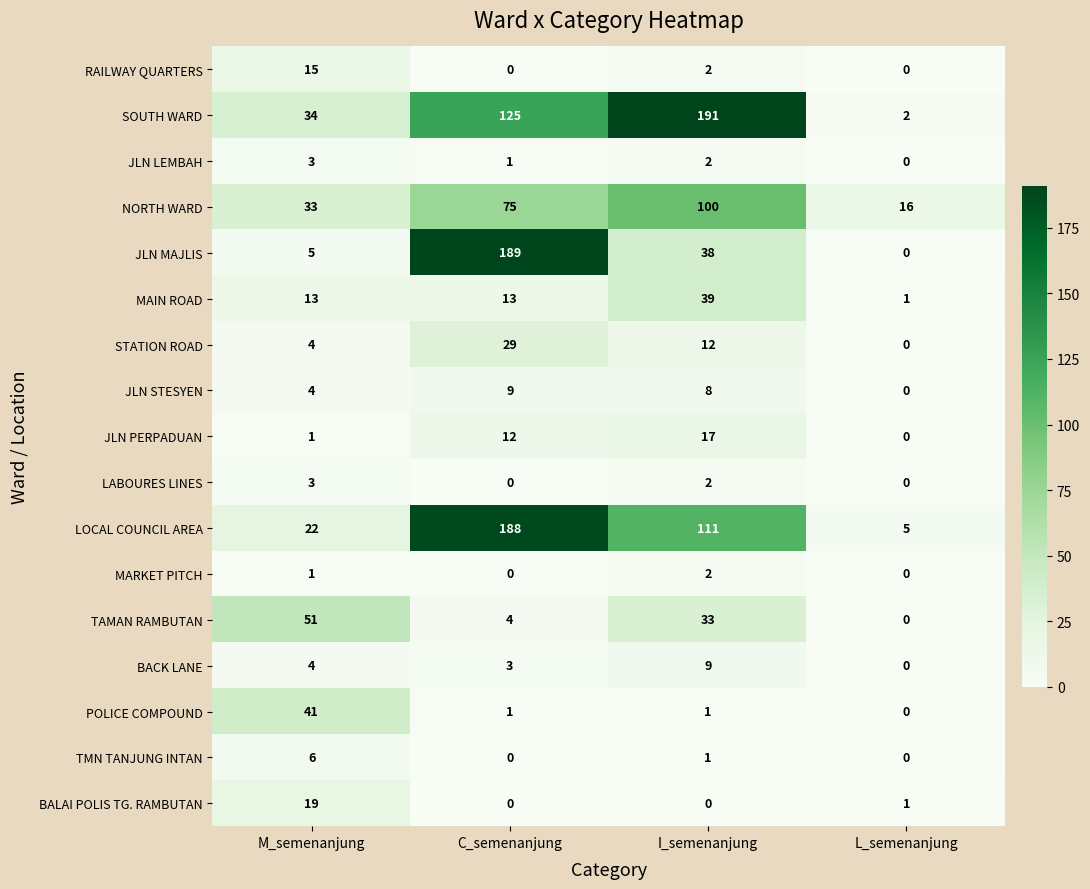

Between C_semenanjung and I_semenanjung, which series saw the biggest shift?

JLN MAJLIS